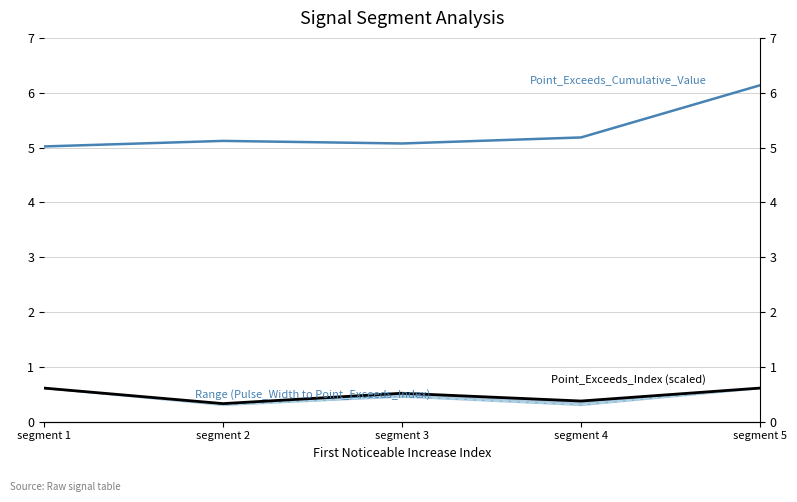

What is the difference between the highest and lowest values at segment 4?

4.9